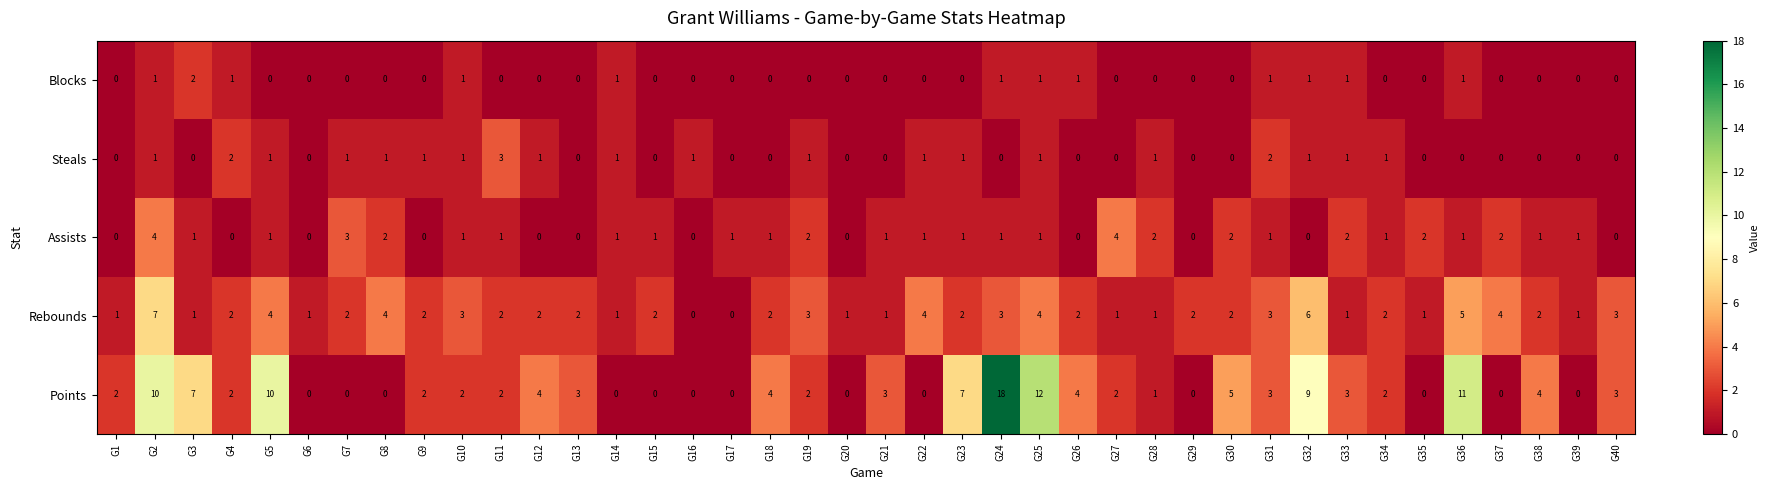

Rank the series by their maximum value, from highest to lowest.

Points, Rebounds, Assists, Steals, Blocks